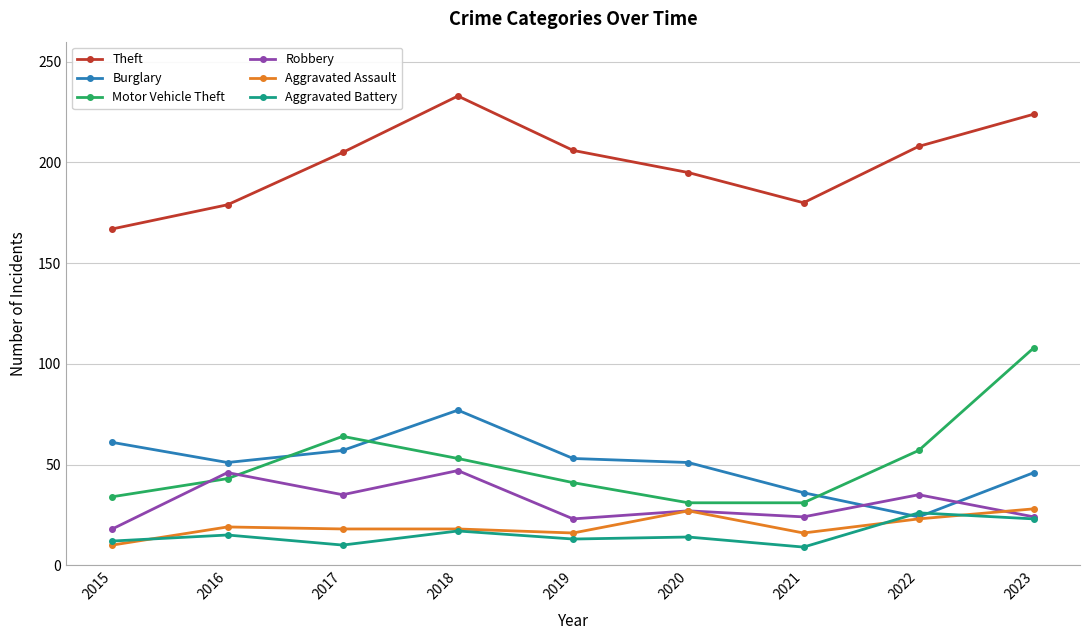

True or false: Robbery and Motor Vehicle Theft intersect in this chart.

True